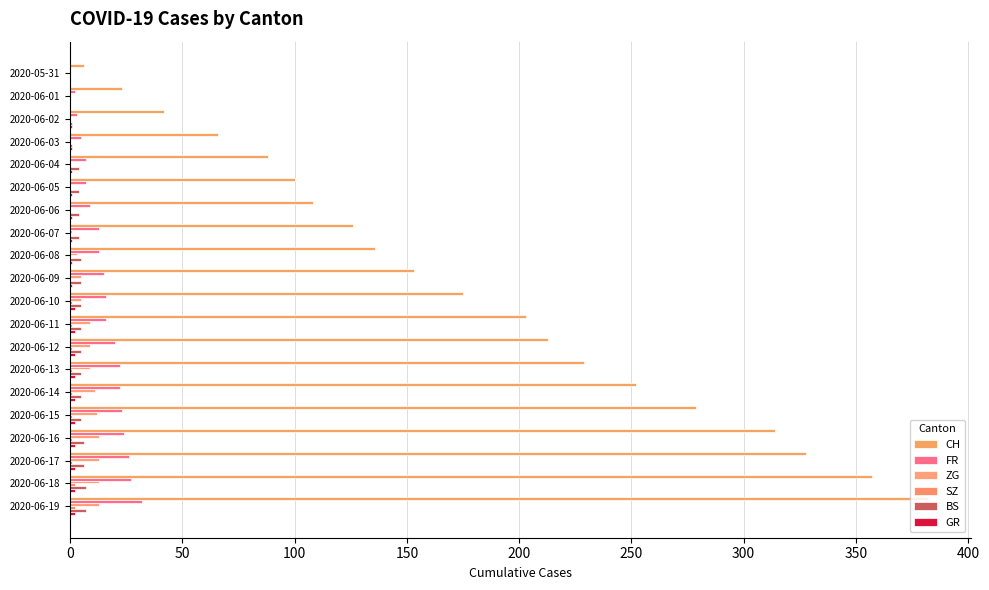

Count the number of data series in this chart.

6